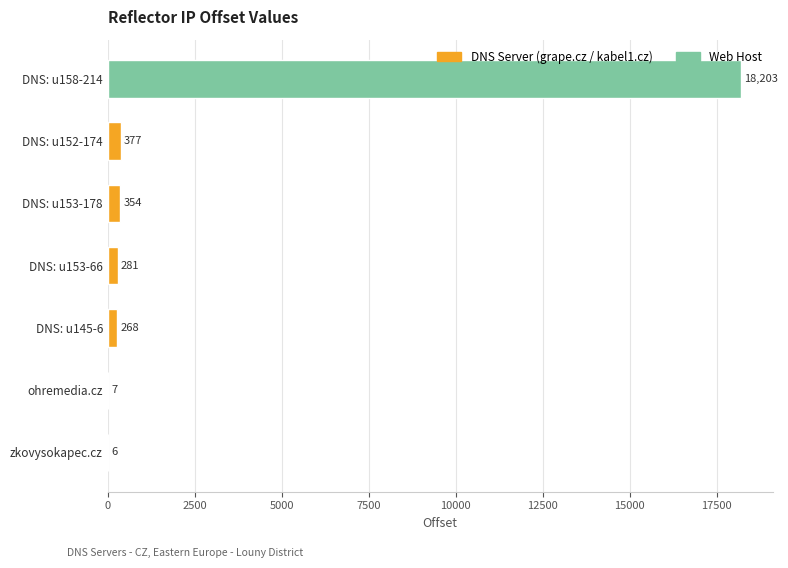

What is the maximum value shown in the chart?

18203